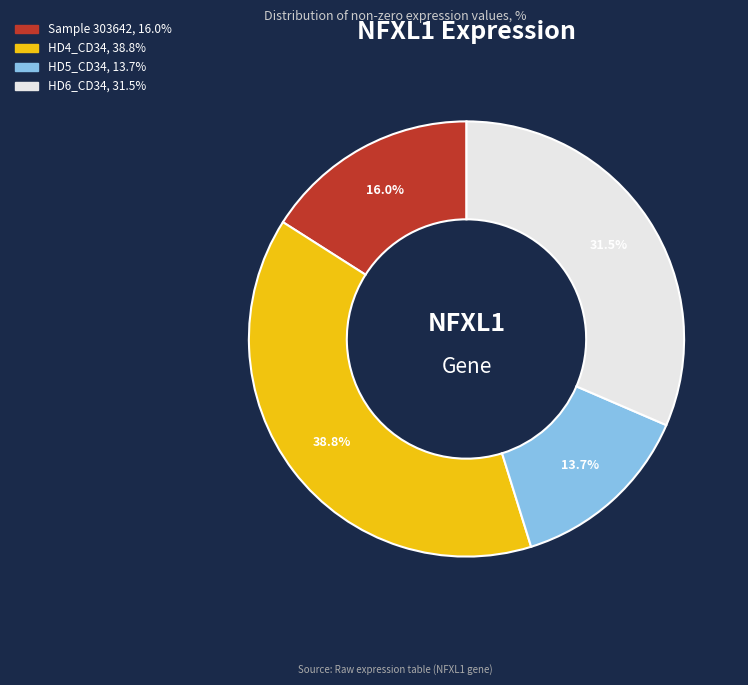

Is there any slice that represents more than half of the pie?

No